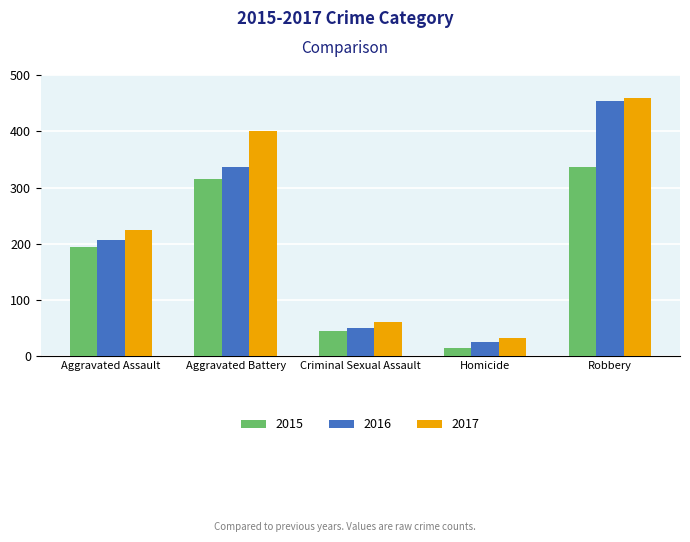

At which label does 2015 reach its minimum?

Homicide